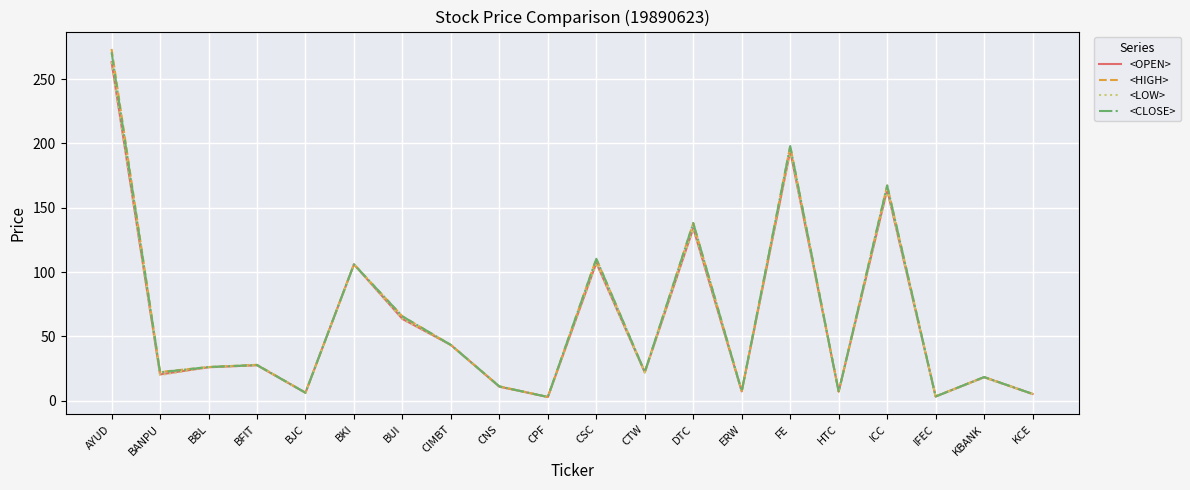

What is the approximate value of <HIGH> at CNS?

11.1